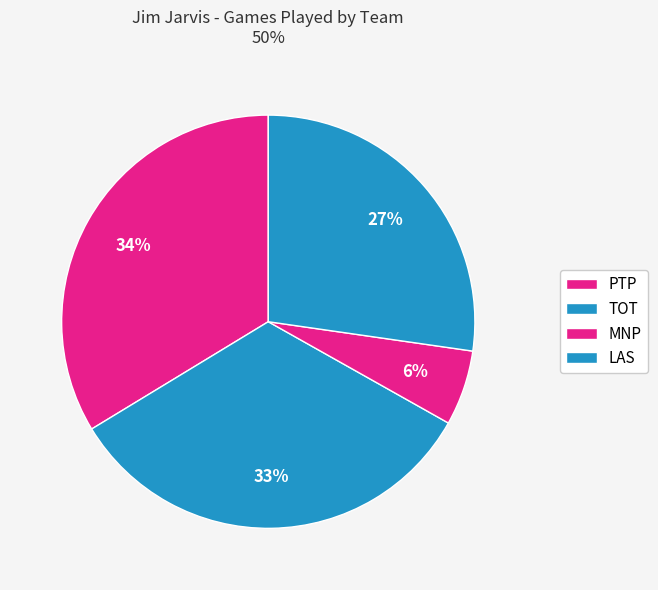

How much of the chart is everything except LAS?

72.7%